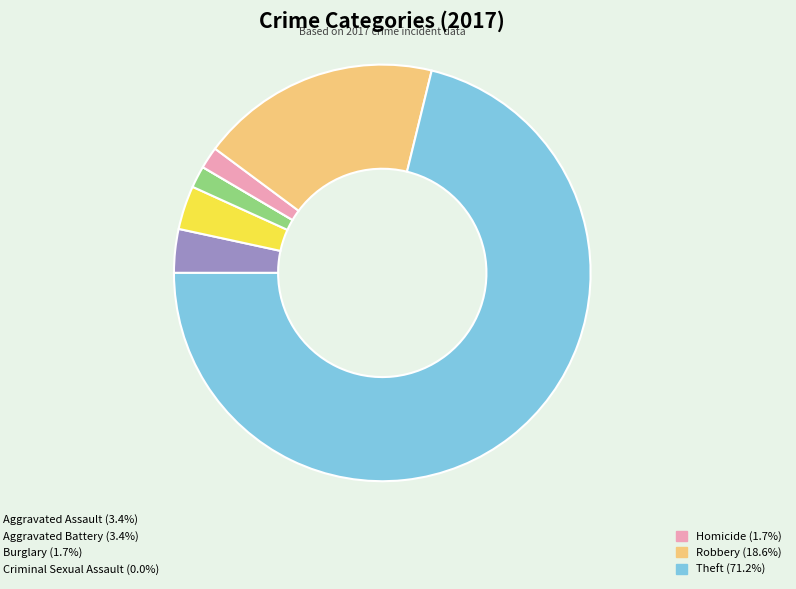

Is there any slice that represents more than half of the pie?

Yes